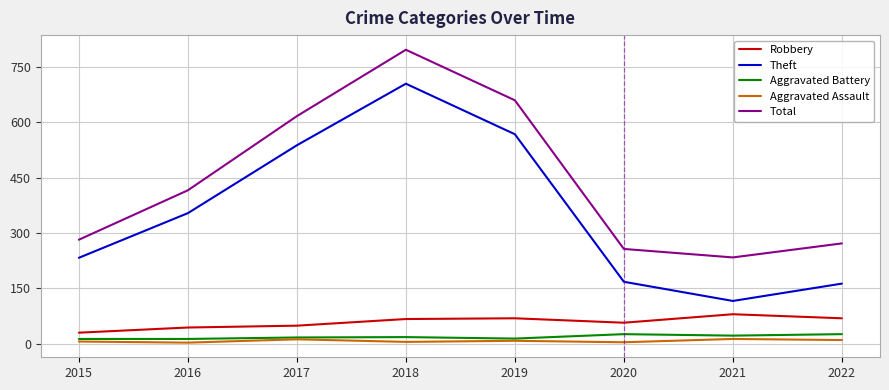

What are all the series names shown in the legend?

Robbery, Theft, Aggravated Battery, Aggravated Assault, Total